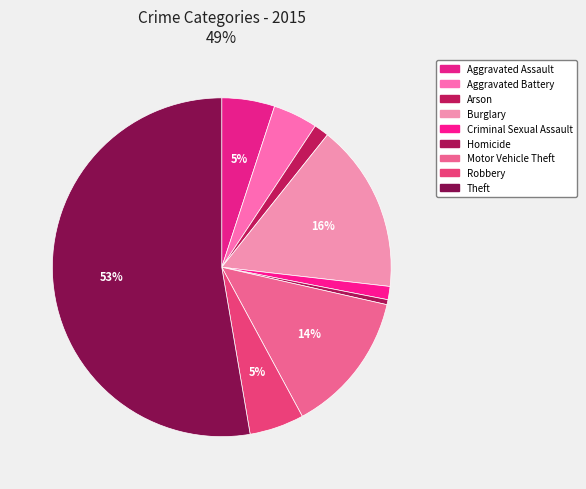

Do Robbery and Theft together represent more than half of the pie?

Yes